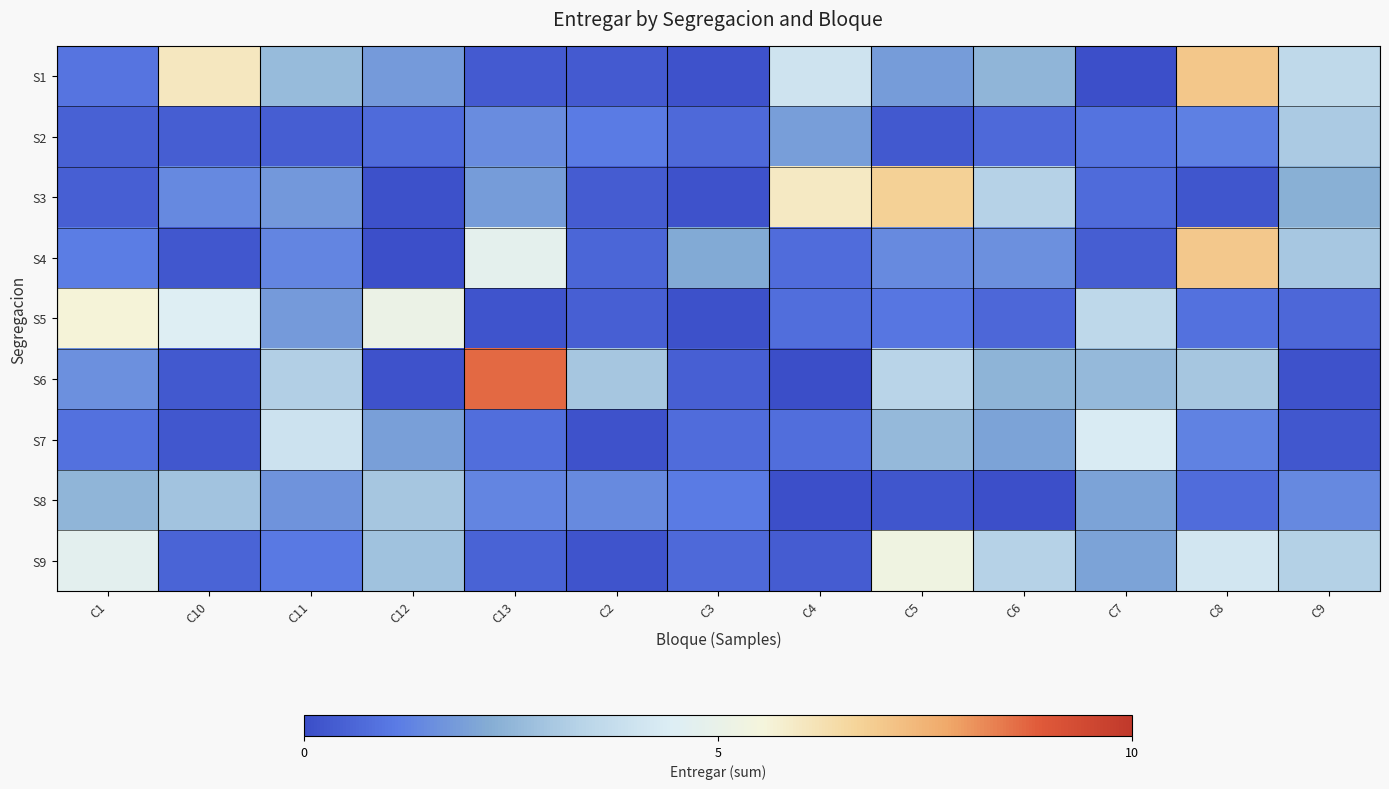

At which category is the sum across all series the highest?

C8